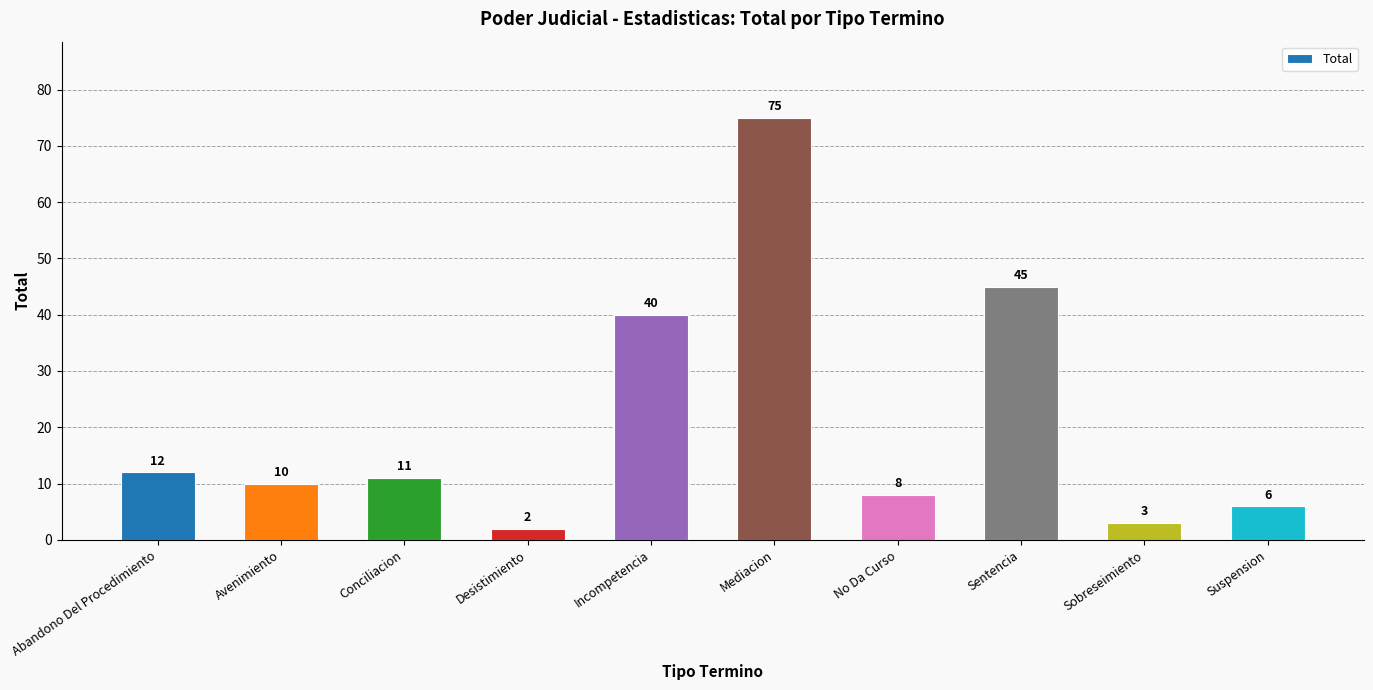

Count the number of data series in this chart.

1